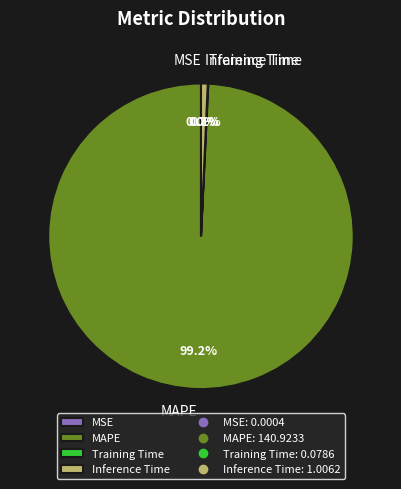

What is the largest slice in the pie chart?

MAPE